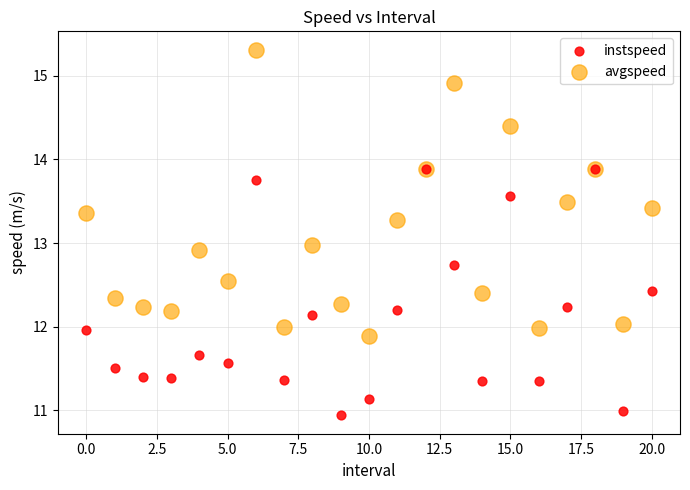

Which series has the largest Y range (max minus min)?

avgspeed